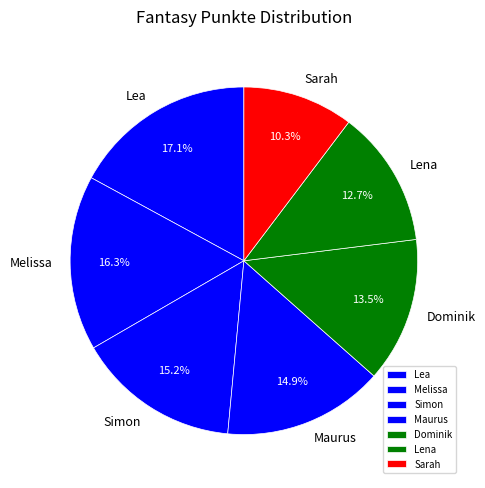

How many segments does this pie chart have?

7